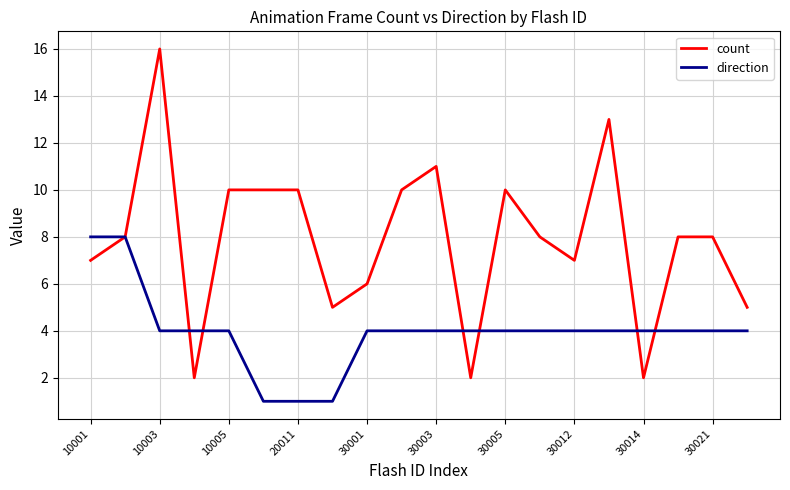

Reading left to right, list all the values displayed in this chart.

count: 7	8	16	2	10	10	10	5	6	10	11	2	10	8	7	13	2	8	8	5
direction: 8	8	4	4	4	1	1	1	4	4	4	4	4	4	4	4	4	4	4	4